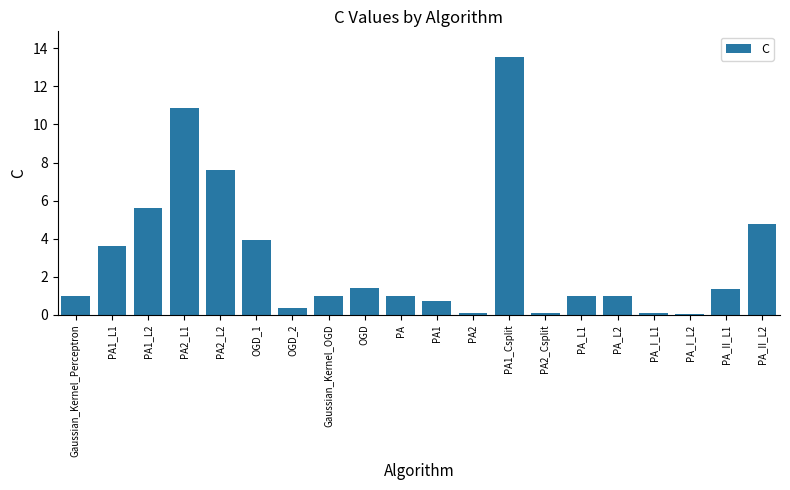

Is it true that the value at OGD_1 is 3.9?

True